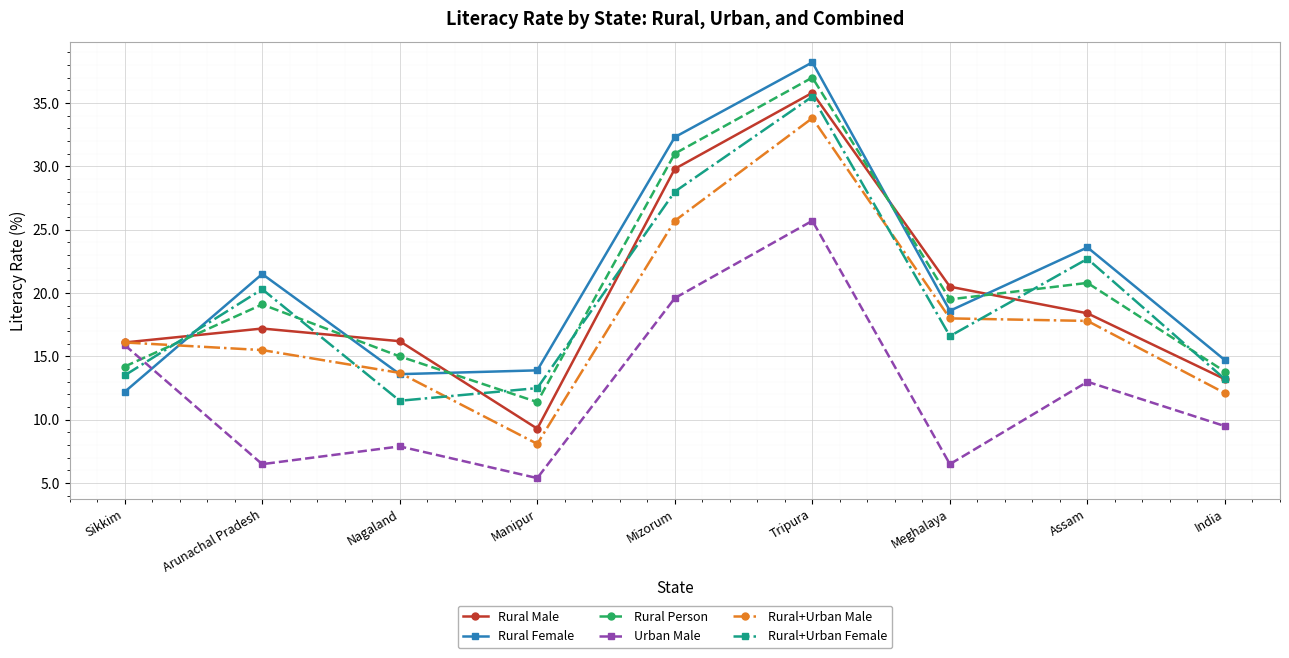

Where does the Rural Person series first go above 19?

Arunachal Pradesh